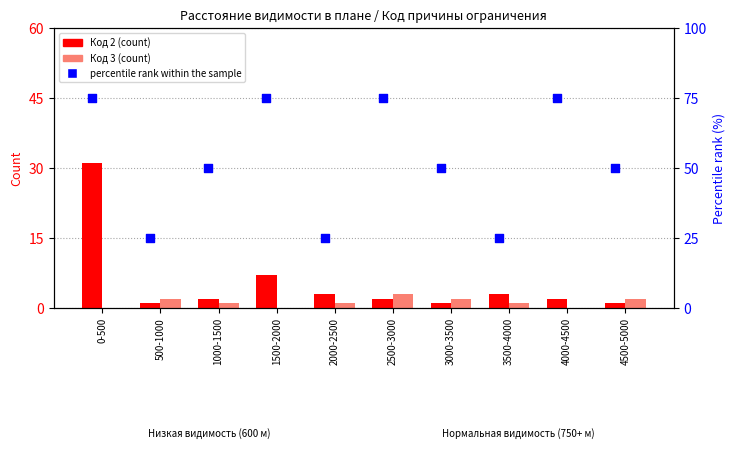

Is the value of Код 3 (count) at 2000-2500 greater than the value of Код 2 (count) at 1000-1500?

No